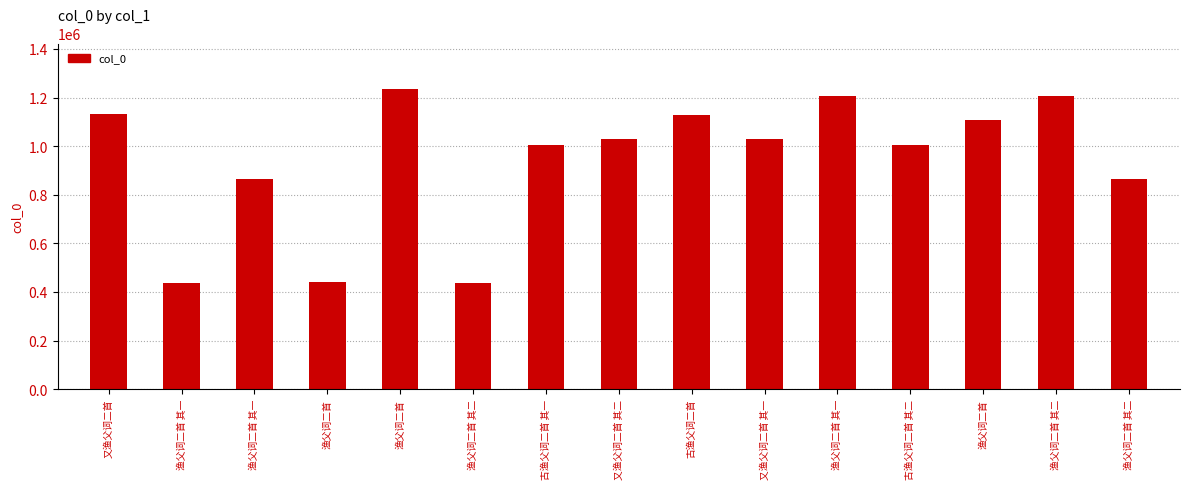

What is the difference between the maximum and second lowest values?

800066